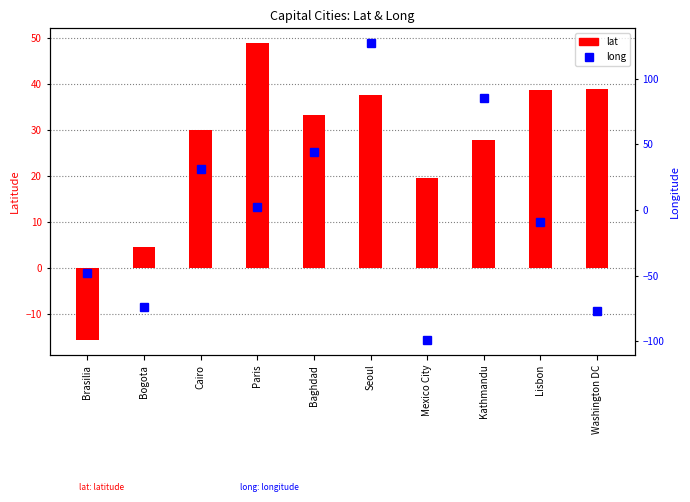

What is the label of the 3rd bar from the left?

Cairo